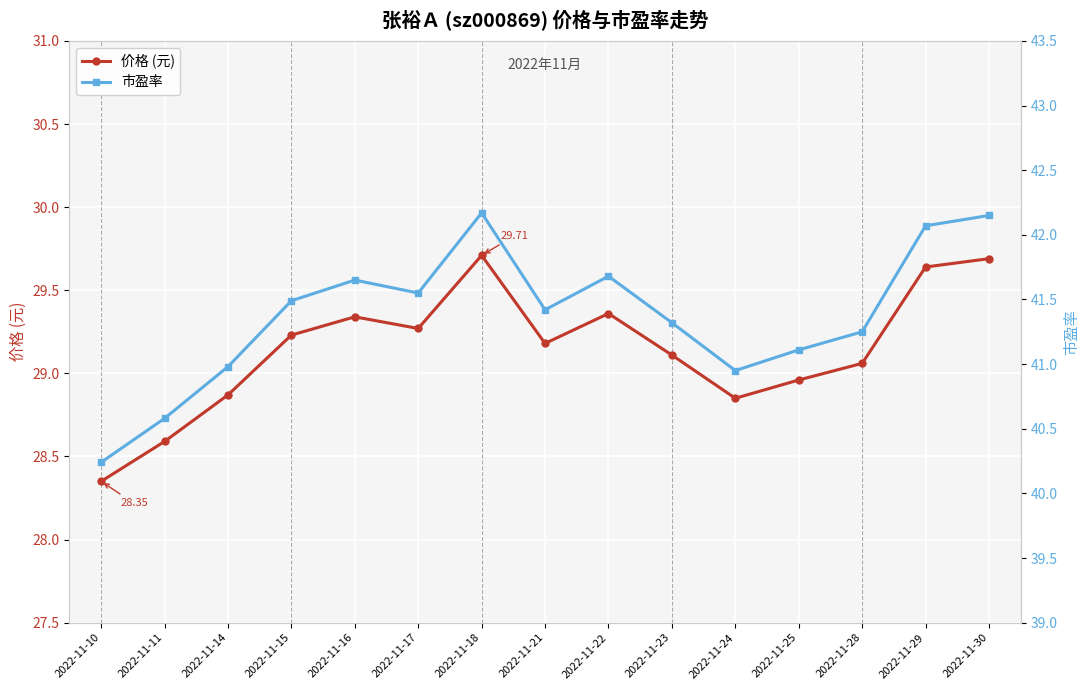

What is the spread (max minus min) of values at 2022-11-24?

12.1